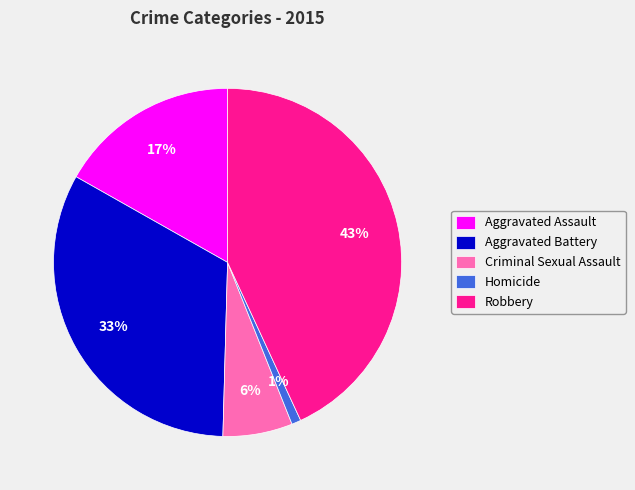

How many segments does this pie chart have?

5